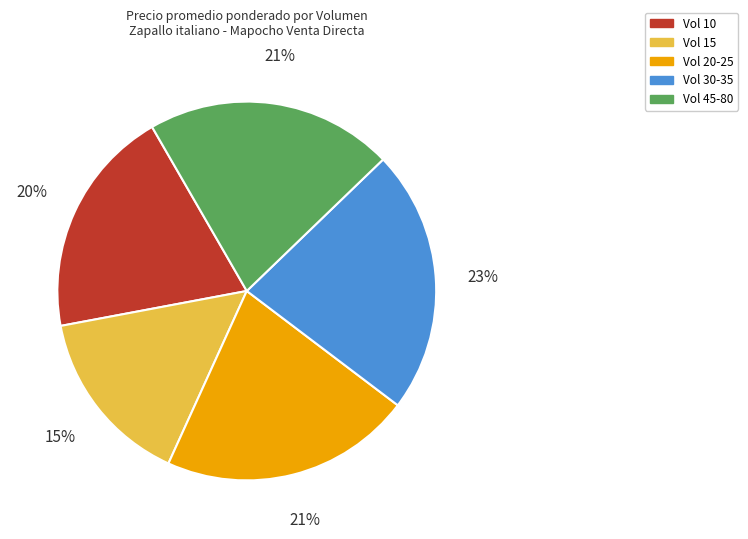

Is there any slice that represents more than half of the pie?

No